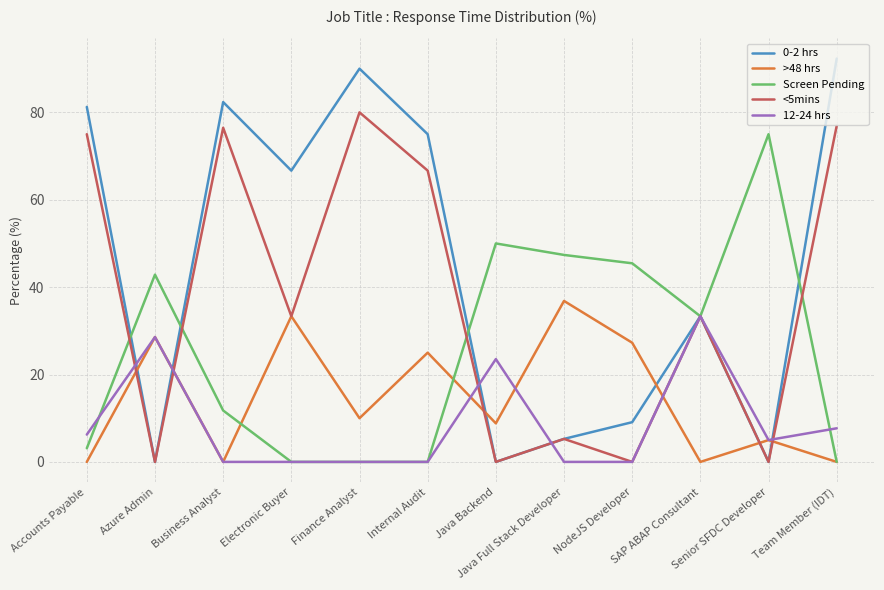

What position from the right is Azure Admin?

11